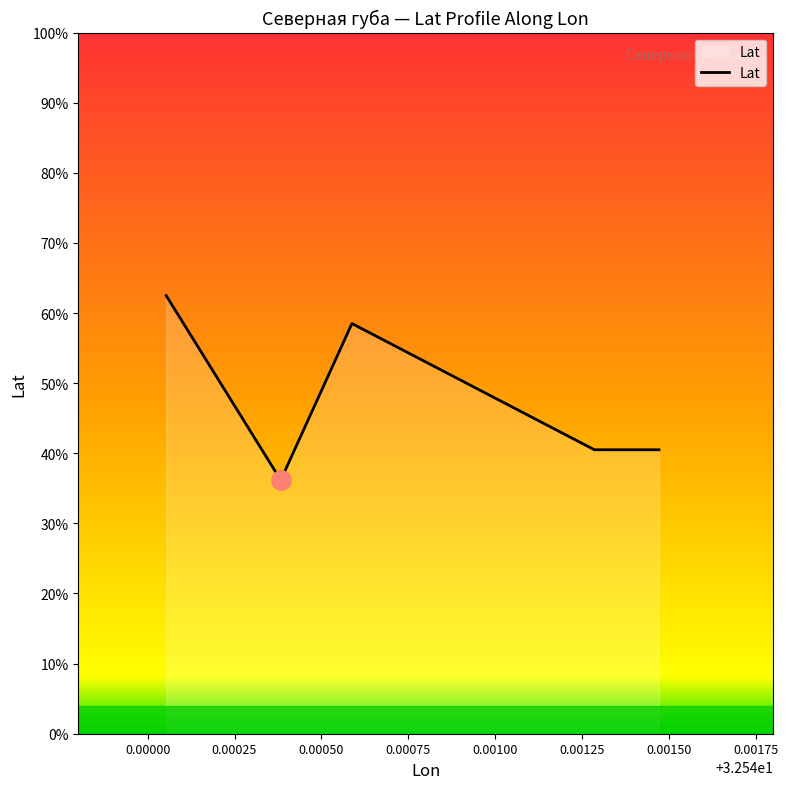

Does the chart have visible grid lines?

No